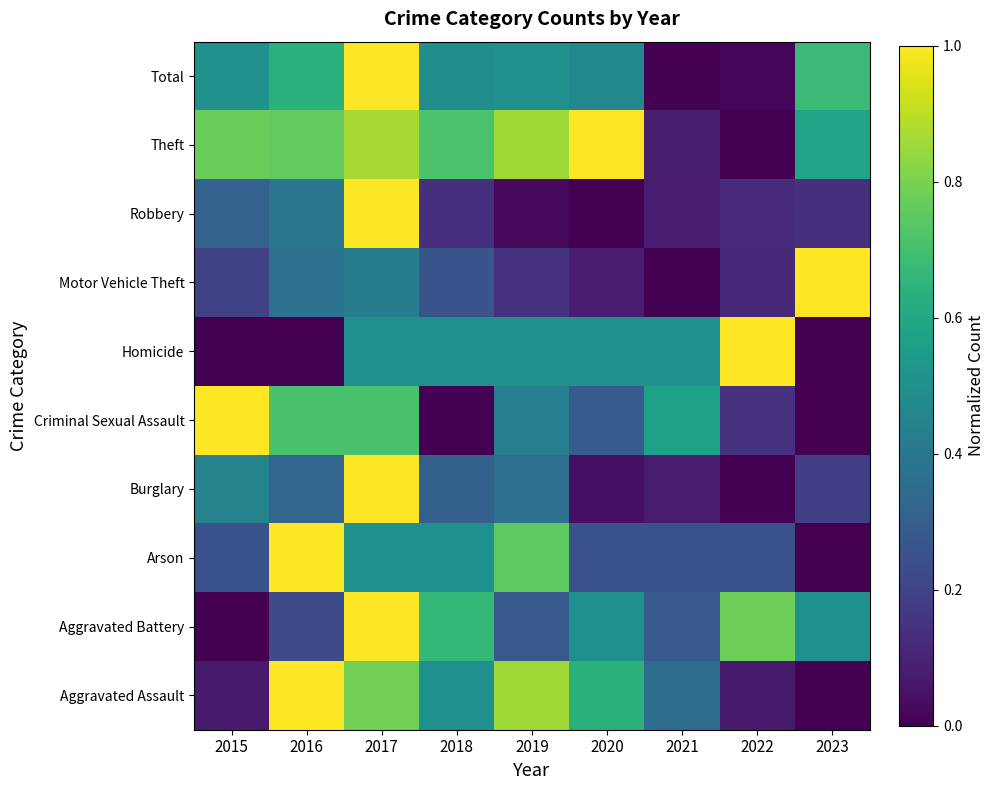

Which label corresponds to the largest value in the chart?

2016